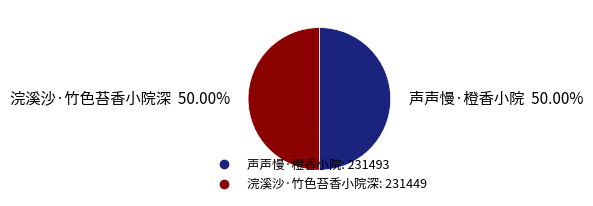

What percentage is the 浣溪沙·竹色苔香小院深 slice, to the nearest percent?

50%